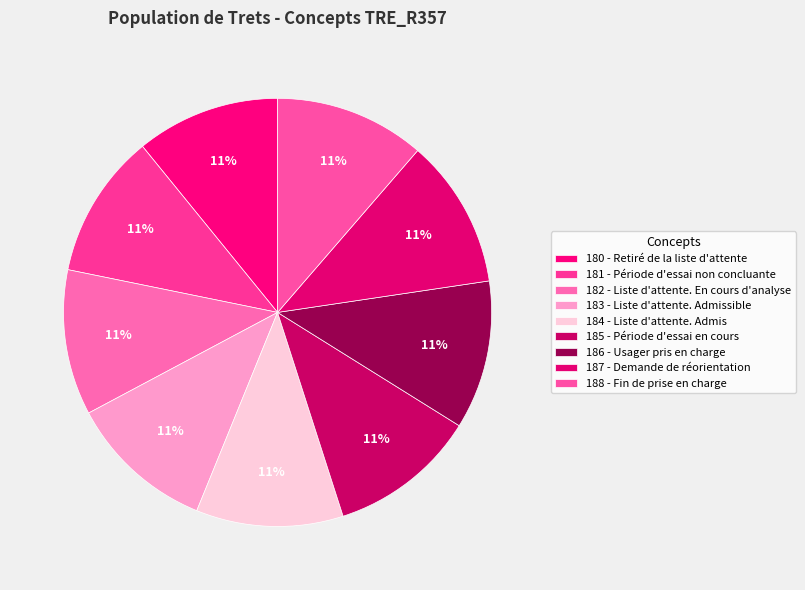

Does any single category account for the majority?

No